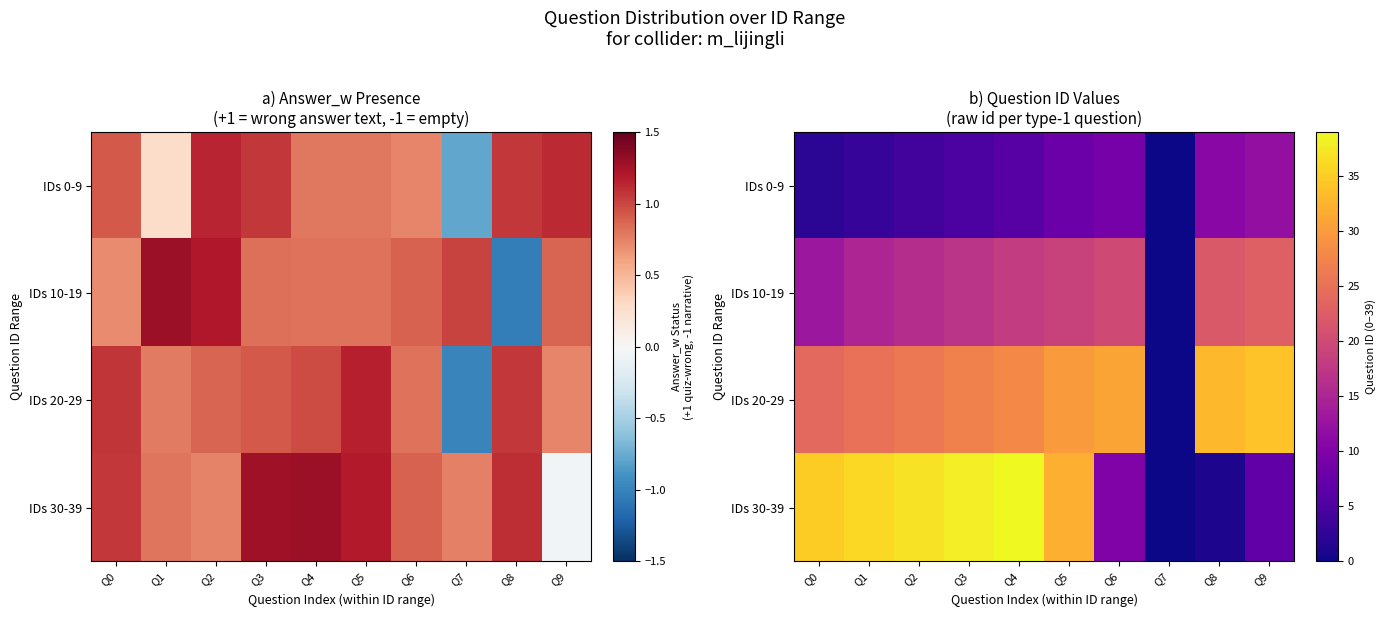

How many positive values does the IDs 30-39 series have?

9